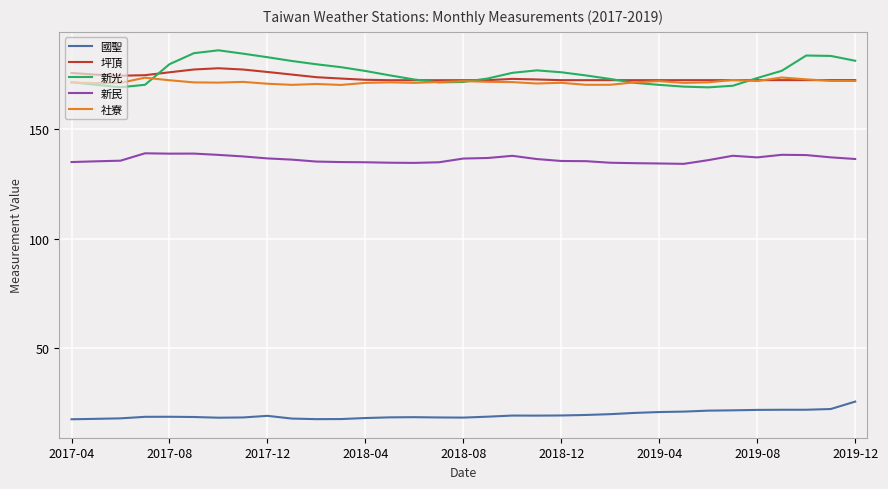

True or false: 坪頂 and 新民 cross at least once.

False